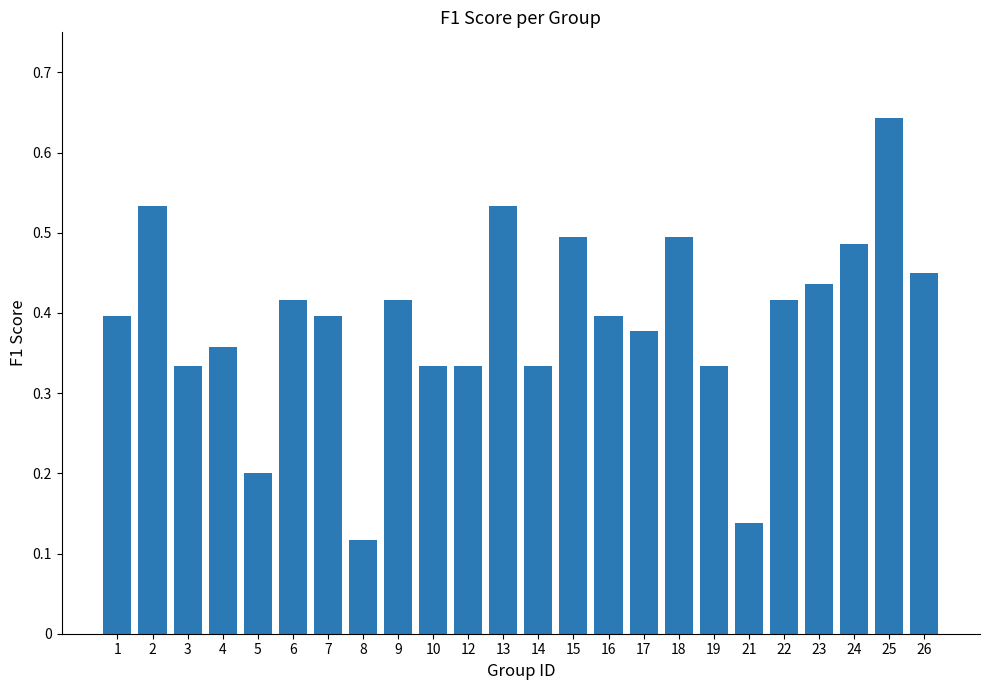

Which category has the lowest value across all series?

8